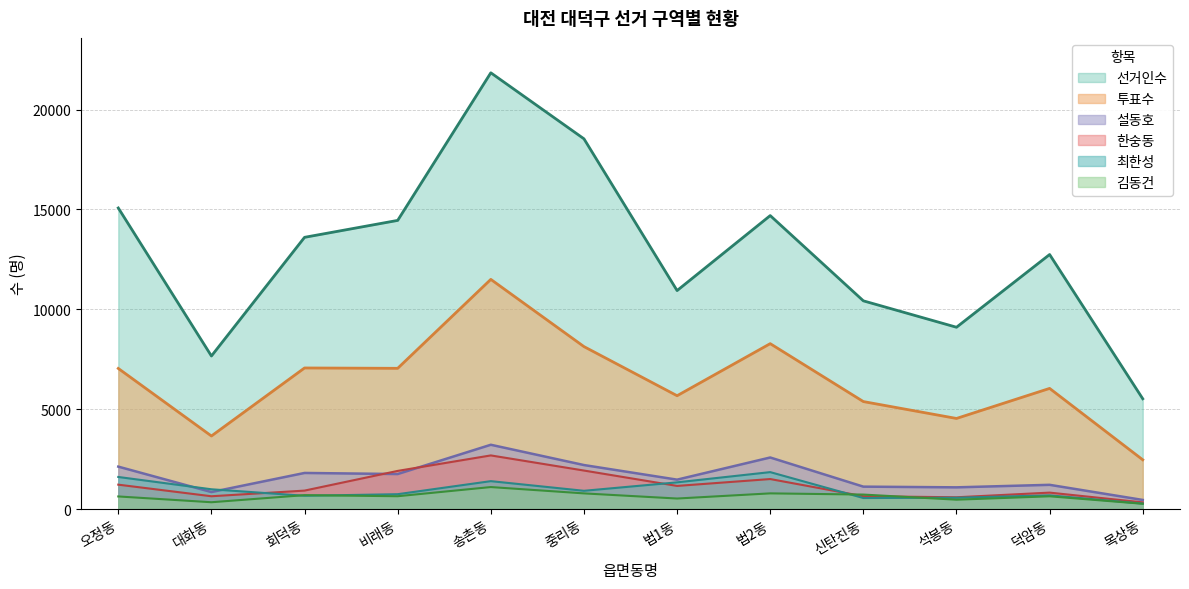

What are all the series names shown in the legend?

선거인수, 투표수, 설동호, 한숭동, 최한성, 김동건